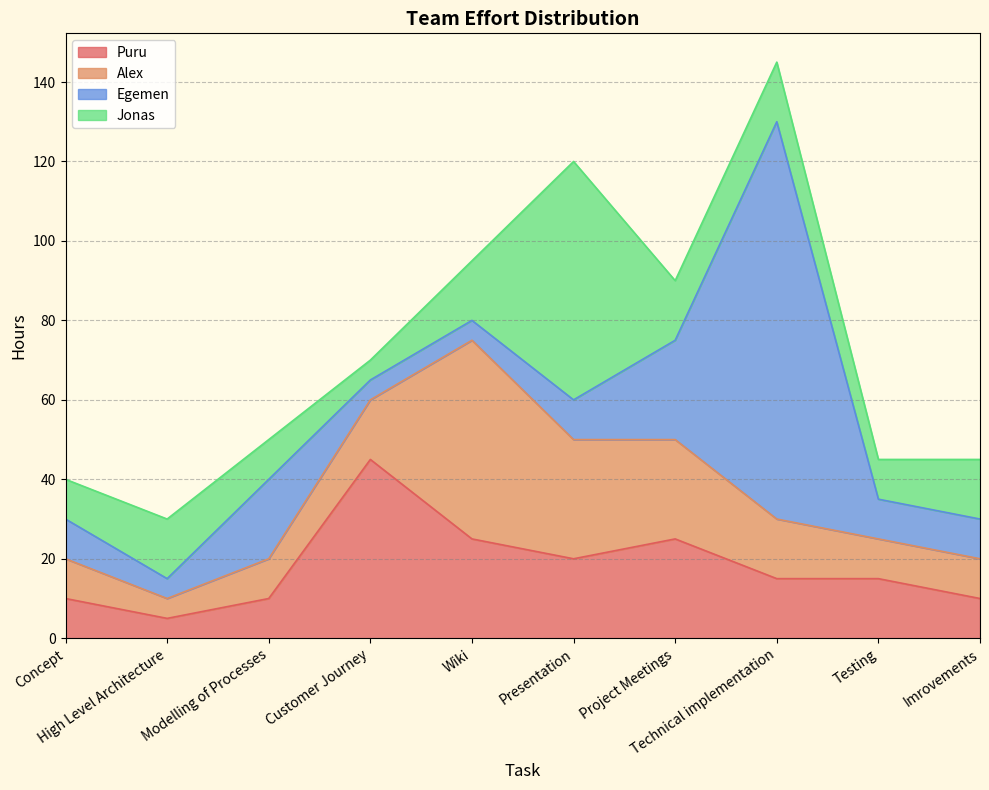

What is the value of the Jonas point at the 4th from the left?

5